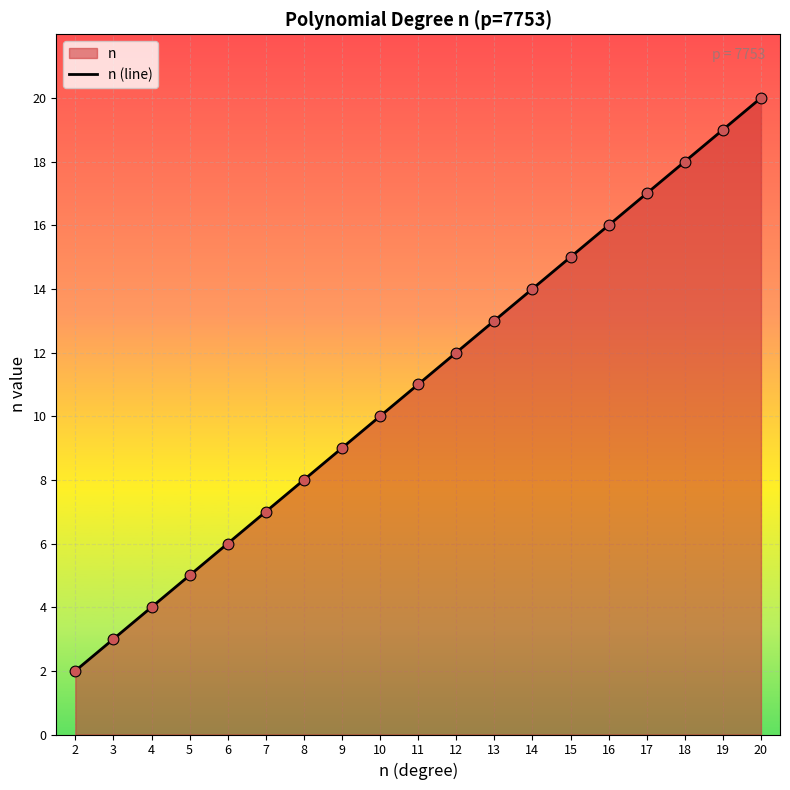

Approximately how many times larger is the value at 13 compared to 17?

0.8